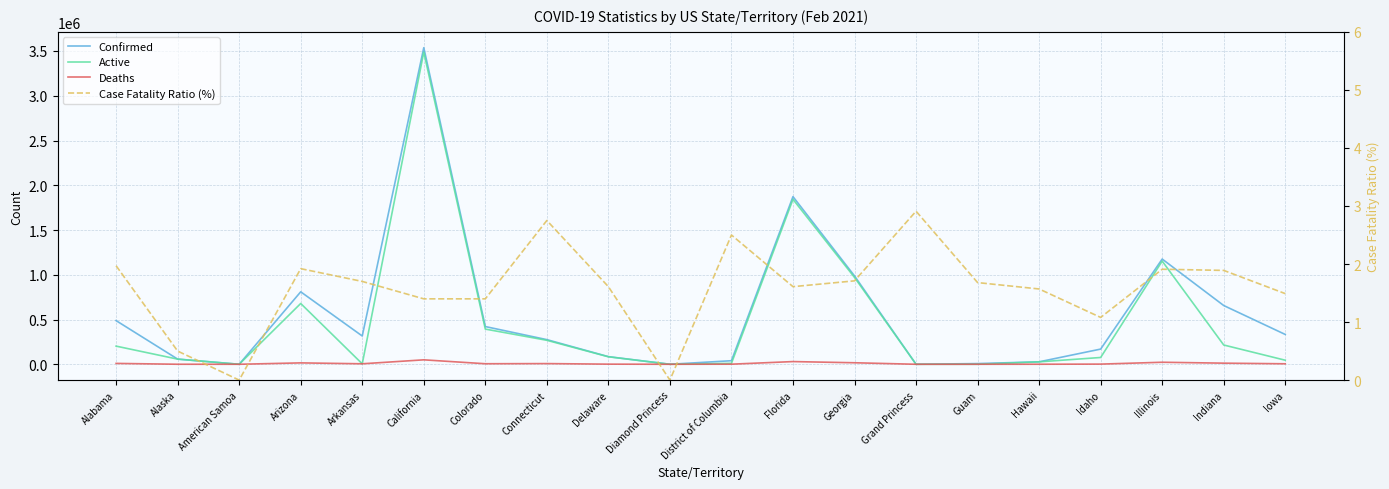

True or false: Deaths has a value of 290.0 at Alaska.

True